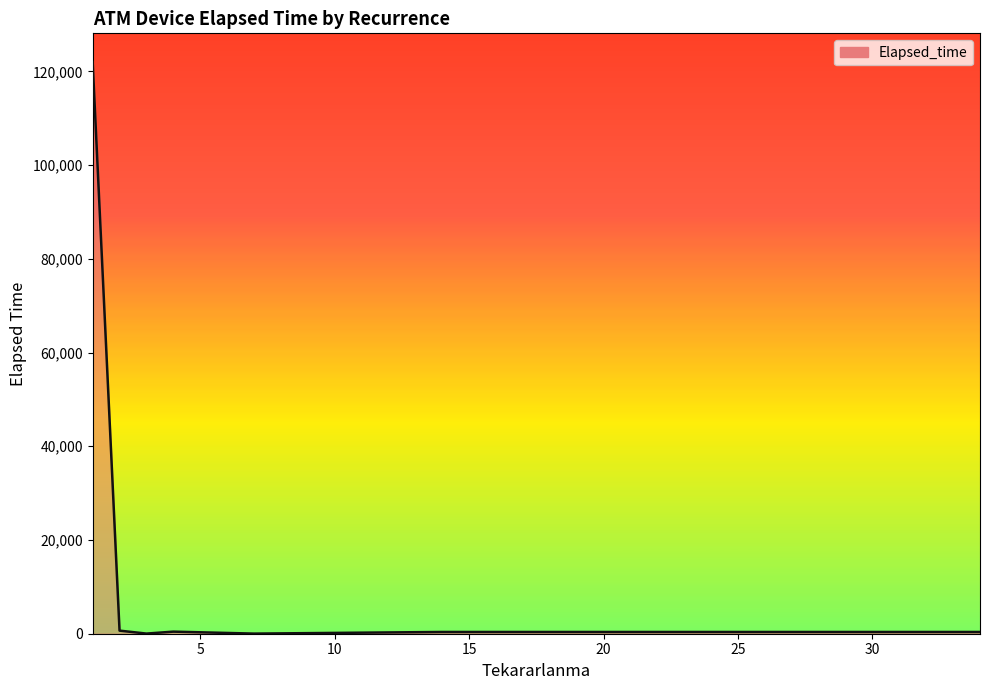

What is the average value?

17704